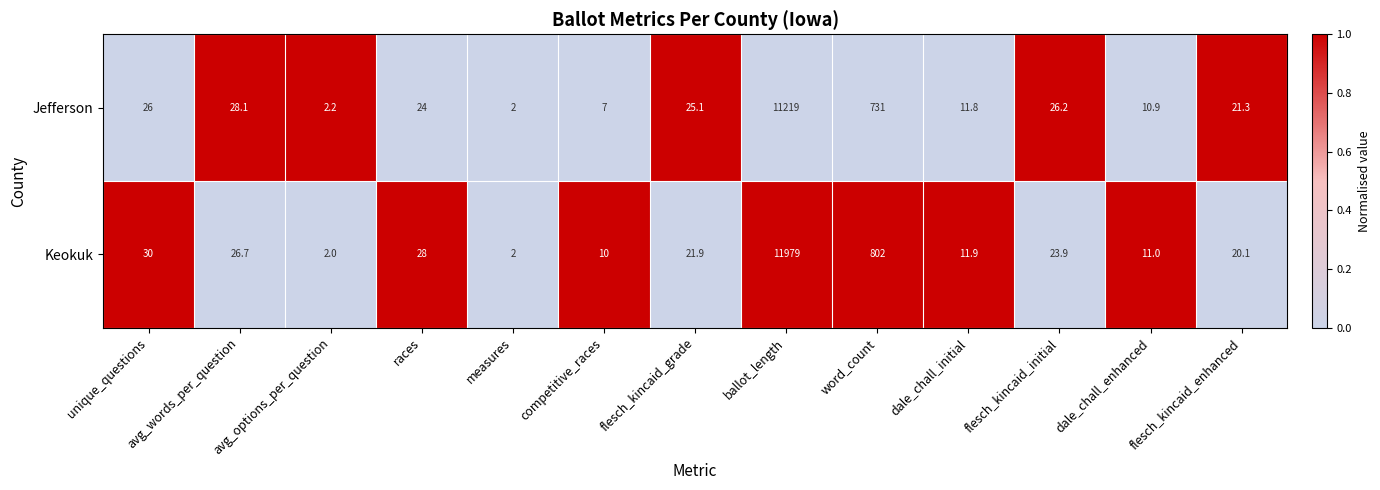

How many series are shown in this chart?

2